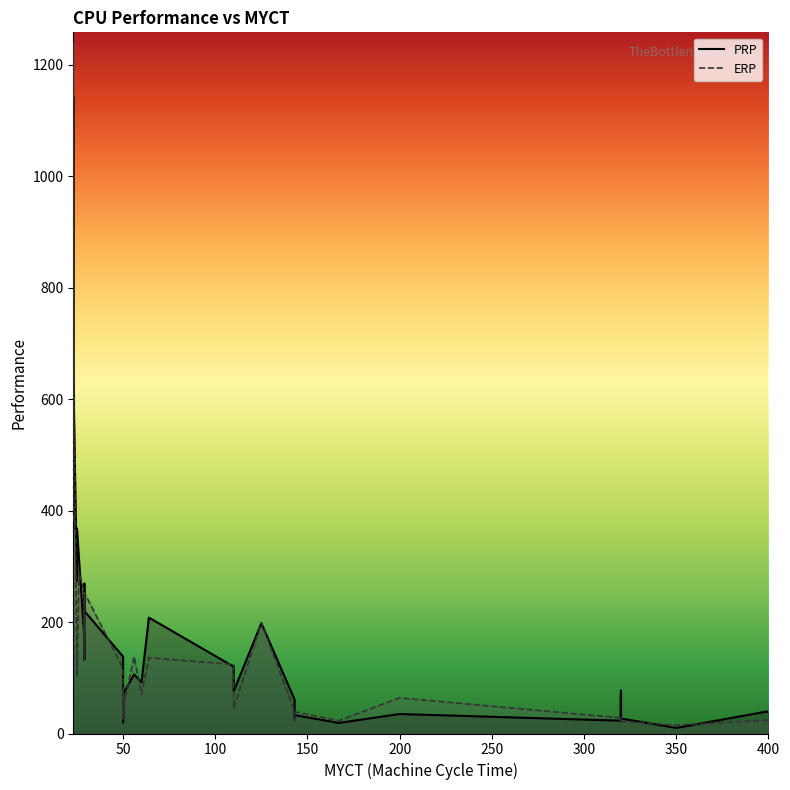

Reading left to right, list all the values displayed in this chart.

PRP: 367	489	1144	636	274	368	318	172	132	269	220	138	20	29	63	32	26	71	106	92	208	120	76	198	61	30	31	28	33	19	35	23	69	27	33	77	27	10	40	38
ERP: 381	381	1238	749	102	102	290	253	132	253	253	117	23	29	74	74	30	44	138	70	136	124	45	199	40	35	22	29	39	23	64	28	21	27	28	28	22	15	24	23